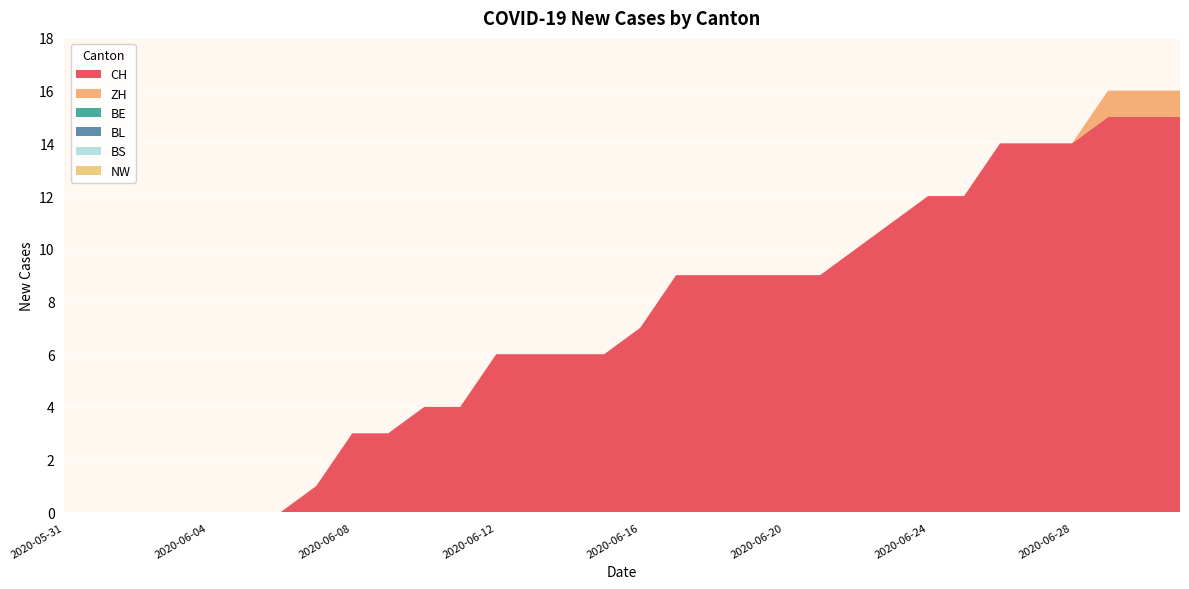

Reading left to right, list all the values displayed in this chart.

CH: 2020-05-31=0	2020-06-01=0	2020-06-02=0	2020-06-03=0	2020-06-04=0	2020-06-05=0	2020-06-06=0	2020-06-07=1	2020-06-08=3	2020-06-09=3	2020-06-10=4	2020-06-11=4	2020-06-12=6	2020-06-13=6	2020-06-14=6	2020-06-15=6	2020-06-16=7	2020-06-17=9	2020-06-18=9	2020-06-19=9	2020-06-20=9	2020-06-21=9	2020-06-22=10	2020-06-23=11	2020-06-24=12	2020-06-25=12	2020-06-26=14	2020-06-27=14	2020-06-28=14	2020-06-29=15	2020-06-30=15	2020-07-01=15
ZH: 2020-05-31=0	2020-06-01=0	2020-06-02=0	2020-06-03=0	2020-06-04=0	2020-06-05=0	2020-06-06=0	2020-06-07=0	2020-06-08=0	2020-06-09=0	2020-06-10=0	2020-06-11=0	2020-06-12=0	2020-06-13=0	2020-06-14=0	2020-06-15=0	2020-06-16=0	2020-06-17=0	2020-06-18=0	2020-06-19=0	2020-06-20=0	2020-06-21=0	2020-06-22=0	2020-06-23=0	2020-06-24=0	2020-06-25=0	2020-06-26=0	2020-06-27=0	2020-06-28=0	2020-06-29=1	2020-06-30=1	2020-07-01=1
BE: 2020-05-31=0	2020-06-01=0	2020-06-02=0	2020-06-03=0	2020-06-04=0	2020-06-05=0	2020-06-06=0	2020-06-07=0	2020-06-08=0	2020-06-09=0	2020-06-10=0	2020-06-11=0	2020-06-12=0	2020-06-13=0	2020-06-14=0	2020-06-15=0	2020-06-16=0	2020-06-17=0	2020-06-18=0	2020-06-19=0	2020-06-20=0	2020-06-21=0	2020-06-22=0	2020-06-23=0	2020-06-24=0	2020-06-25=0	2020-06-26=0	2020-06-27=0	2020-06-28=0	2020-06-29=0	2020-06-30=0	2020-07-01=0
BL: 2020-05-31=0	2020-06-01=0	2020-06-02=0	2020-06-03=0	2020-06-04=0	2020-06-05=0	2020-06-06=0	2020-06-07=0	2020-06-08=0	2020-06-09=0	2020-06-10=0	2020-06-11=0	2020-06-12=0	2020-06-13=0	2020-06-14=0	2020-06-15=0	2020-06-16=0	2020-06-17=0	2020-06-18=0	2020-06-19=0	2020-06-20=0	2020-06-21=0	2020-06-22=0	2020-06-23=0	2020-06-24=0	2020-06-25=0	2020-06-26=0	2020-06-27=0	2020-06-28=0	2020-06-29=0	2020-06-30=0	2020-07-01=0
BS: 2020-05-31=0	2020-06-01=0	2020-06-02=0	2020-06-03=0	2020-06-04=0	2020-06-05=0	2020-06-06=0	2020-06-07=0	2020-06-08=0	2020-06-09=0	2020-06-10=0	2020-06-11=0	2020-06-12=0	2020-06-13=0	2020-06-14=0	2020-06-15=0	2020-06-16=0	2020-06-17=0	2020-06-18=0	2020-06-19=0	2020-06-20=0	2020-06-21=0	2020-06-22=0	2020-06-23=0	2020-06-24=0	2020-06-25=0	2020-06-26=0	2020-06-27=0	2020-06-28=0	2020-06-29=0	2020-06-30=0	2020-07-01=0
NW: 2020-05-31=0	2020-06-01=0	2020-06-02=0	2020-06-03=0	2020-06-04=0	2020-06-05=0	2020-06-06=0	2020-06-07=0	2020-06-08=0	2020-06-09=0	2020-06-10=0	2020-06-11=0	2020-06-12=0	2020-06-13=0	2020-06-14=0	2020-06-15=0	2020-06-16=0	2020-06-17=0	2020-06-18=0	2020-06-19=0	2020-06-20=0	2020-06-21=0	2020-06-22=0	2020-06-23=0	2020-06-24=0	2020-06-25=0	2020-06-26=0	2020-06-27=0	2020-06-28=0	2020-06-29=0	2020-06-30=0	2020-07-01=0